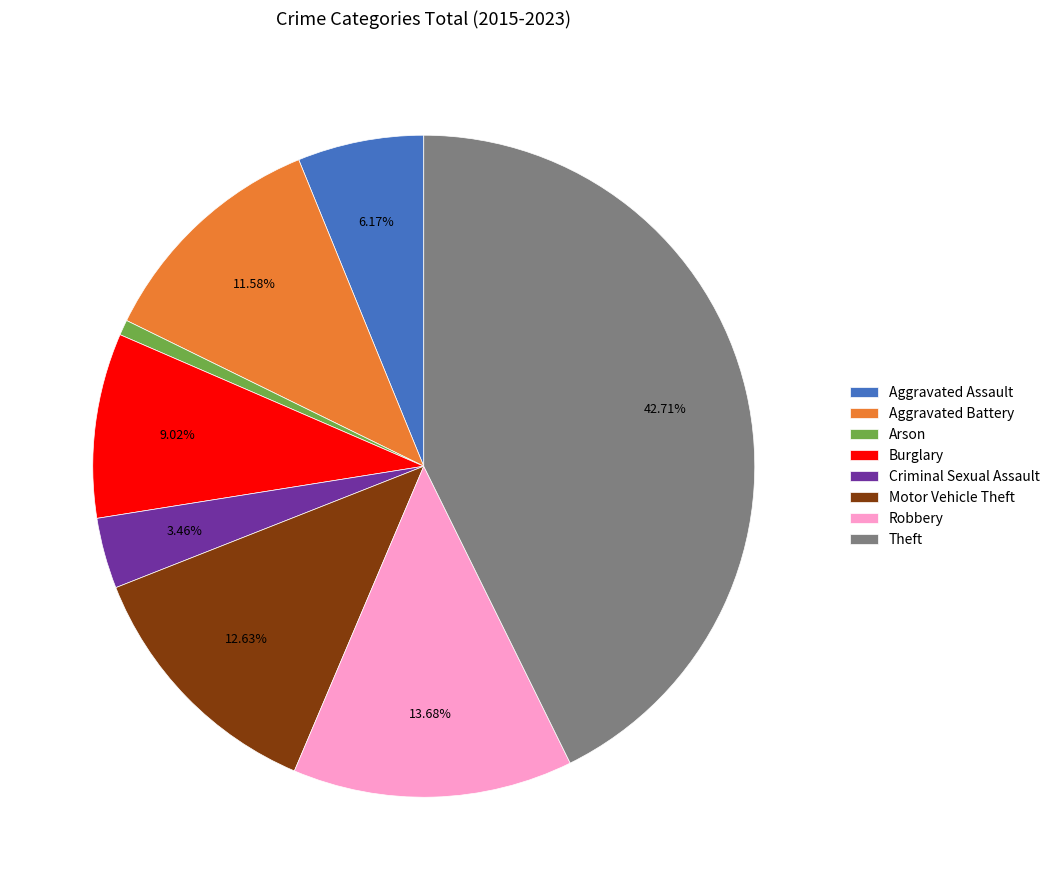

Between Aggravated Assault and Criminal Sexual Assault, which is larger?

Aggravated Assault